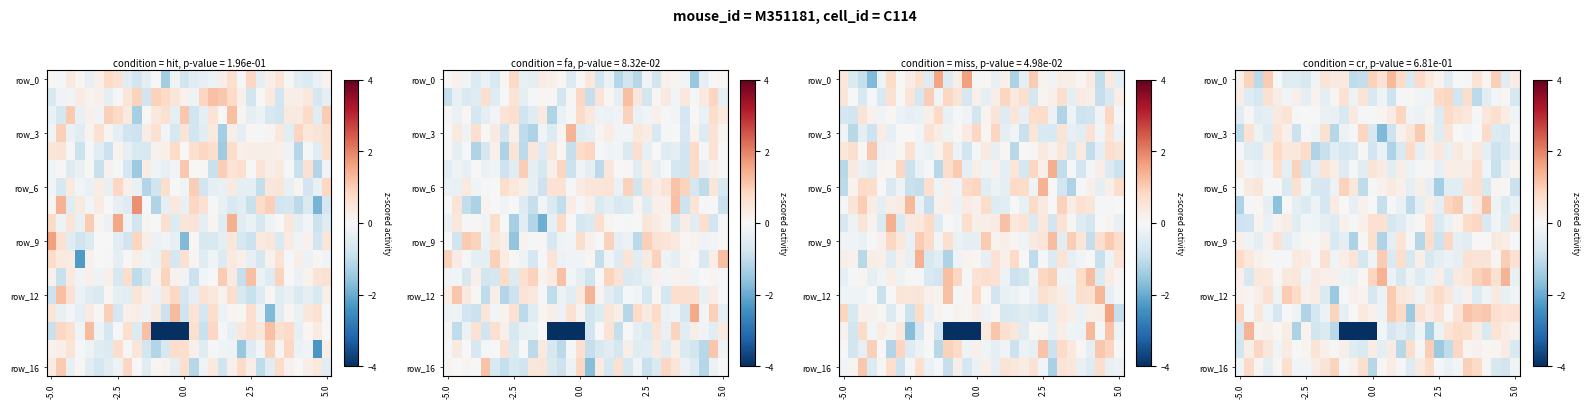

What is the difference between the second highest and second lowest values in the row_14 series?

4.7